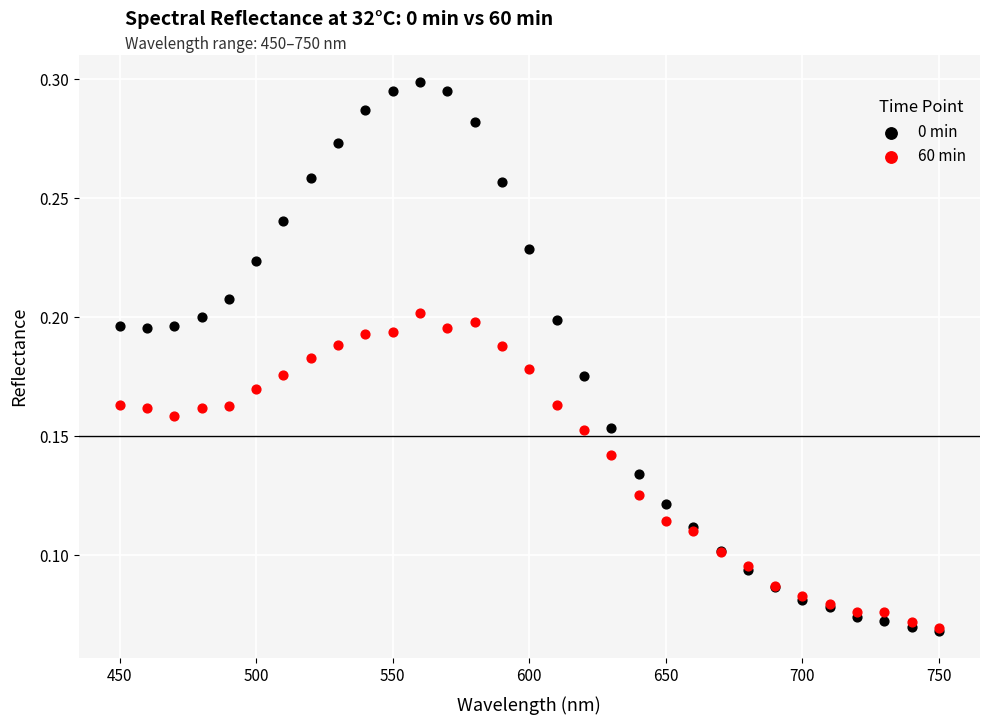

What are all the series names shown in the legend?

0 min, 60 min